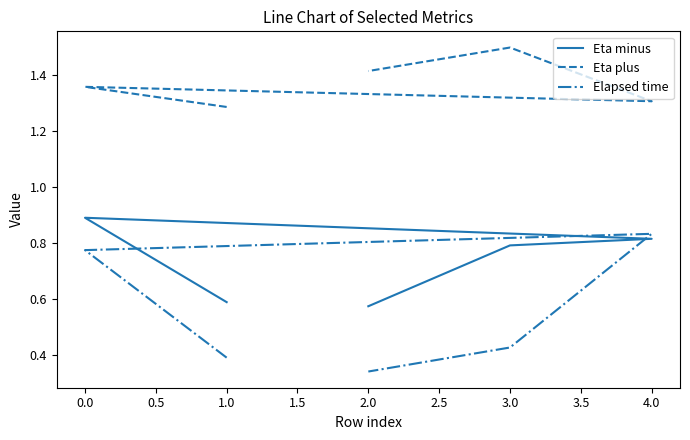

Is this an area chart (filled region under the line)?

No